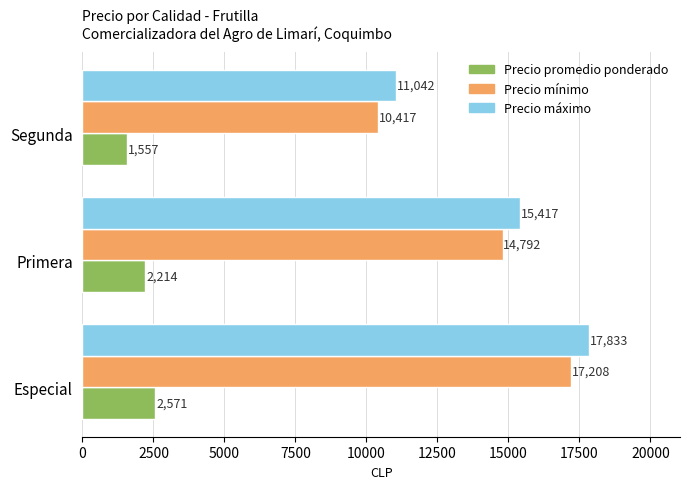

What is the difference between the highest and lowest values at Primera?

13203